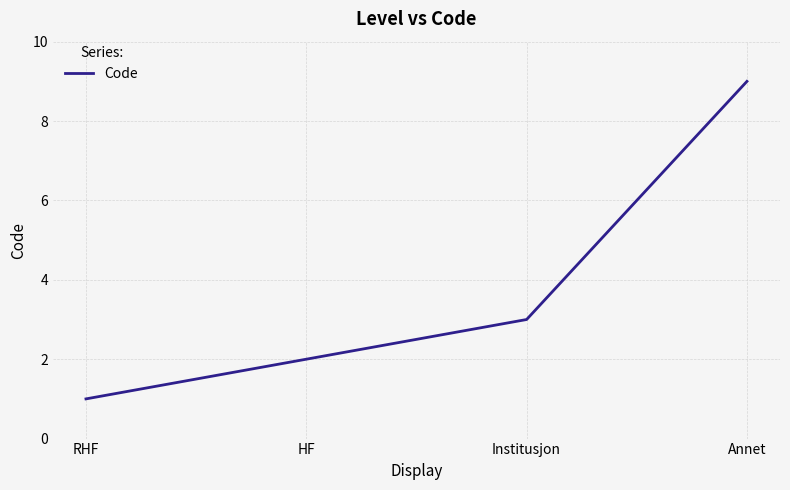

What is the difference between the maximum and minimum values?

8